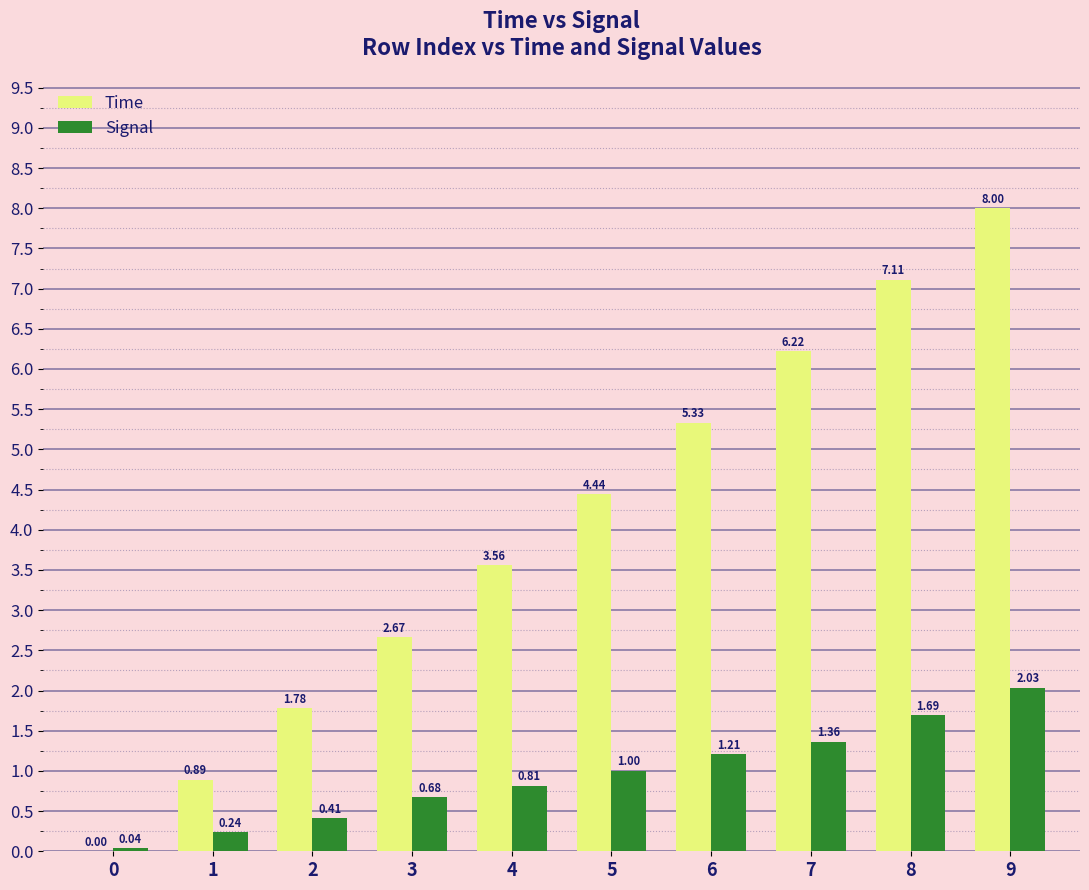

How many groups of bars are there?

10